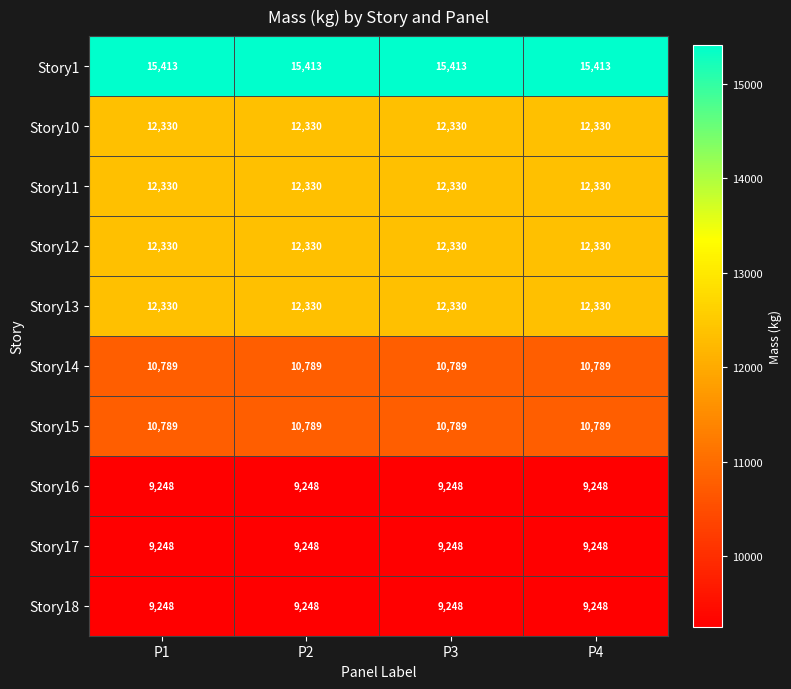

Which series has the largest total across all categories?

Story1